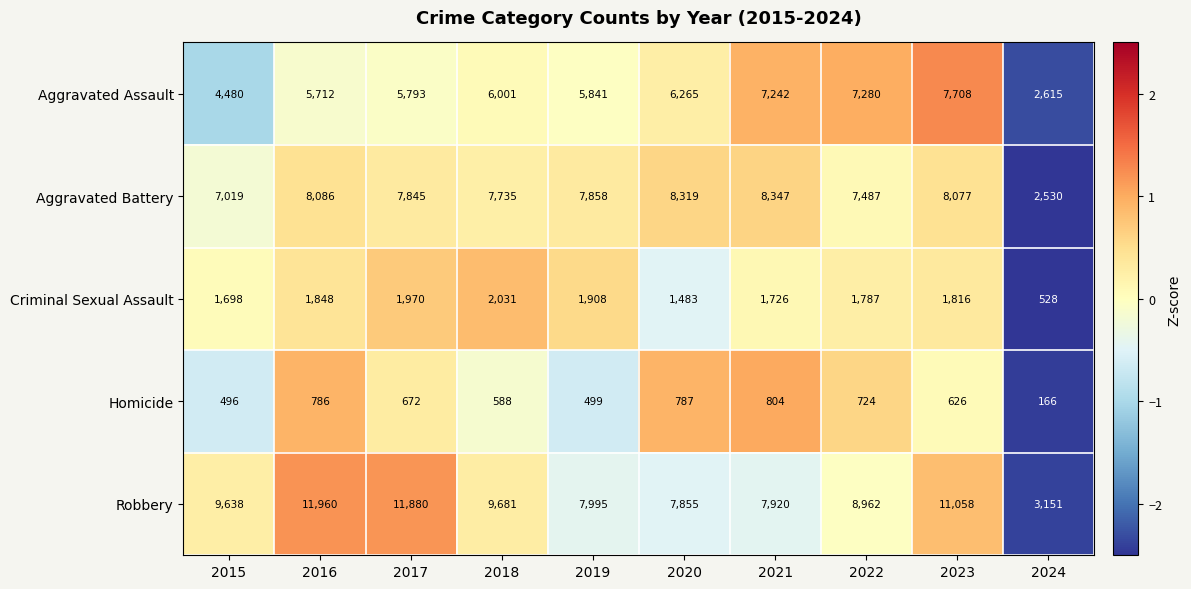

The value of Aggravated Battery at 2021 is 8347. True or false?

True